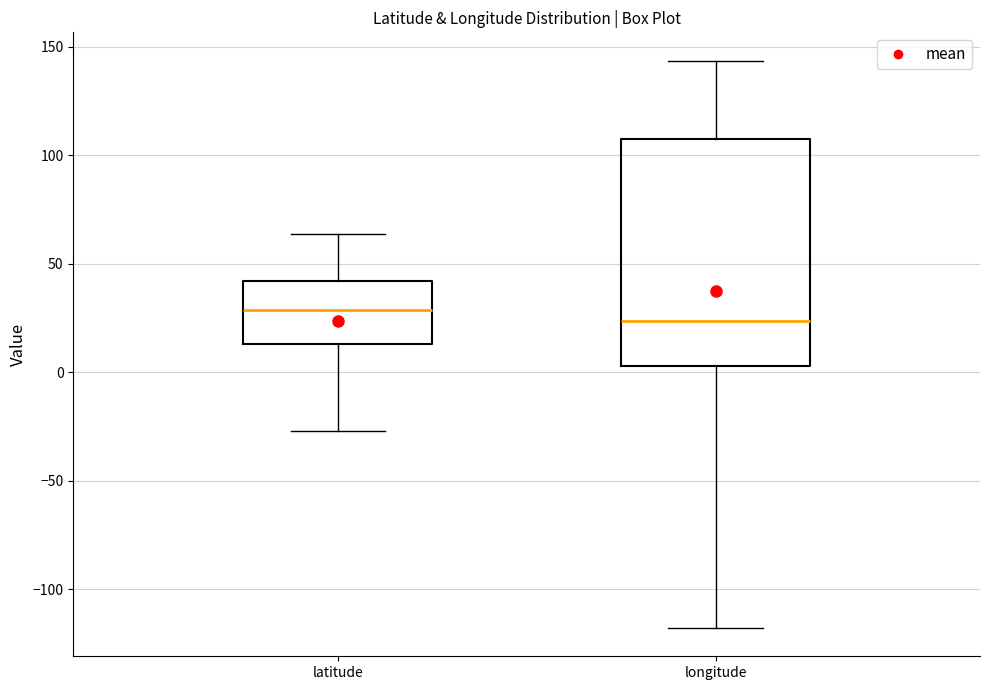

Reading left to right, transcribe this box plot: for each box, give where its median line is, the range the box spans, and where its two whiskers end, as read against the y-axis. The values are not printed on the chart, so give them approximately, as read against the axis.

latitude: median 30, box 15 to 40, whiskers -25 to 65
longitude: median 25, box 5 to 110, whiskers -120 to 145